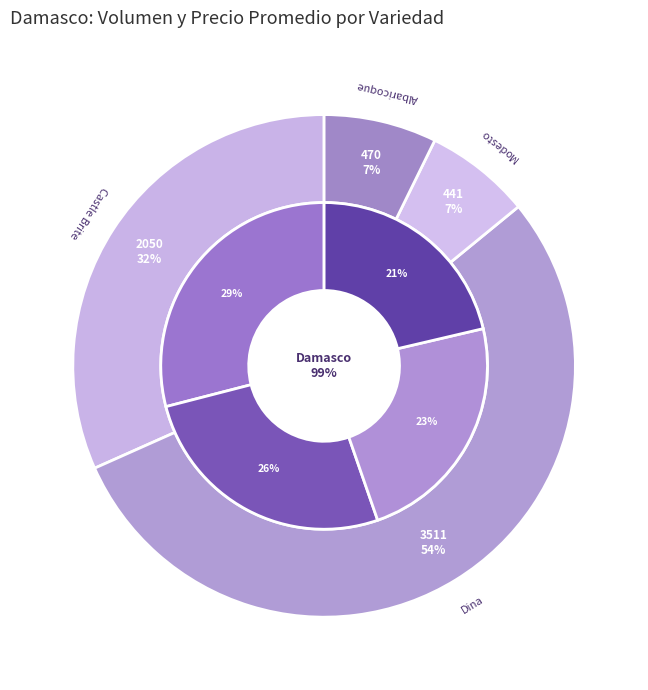

Is it true that 24 is 13% of the pie?

False